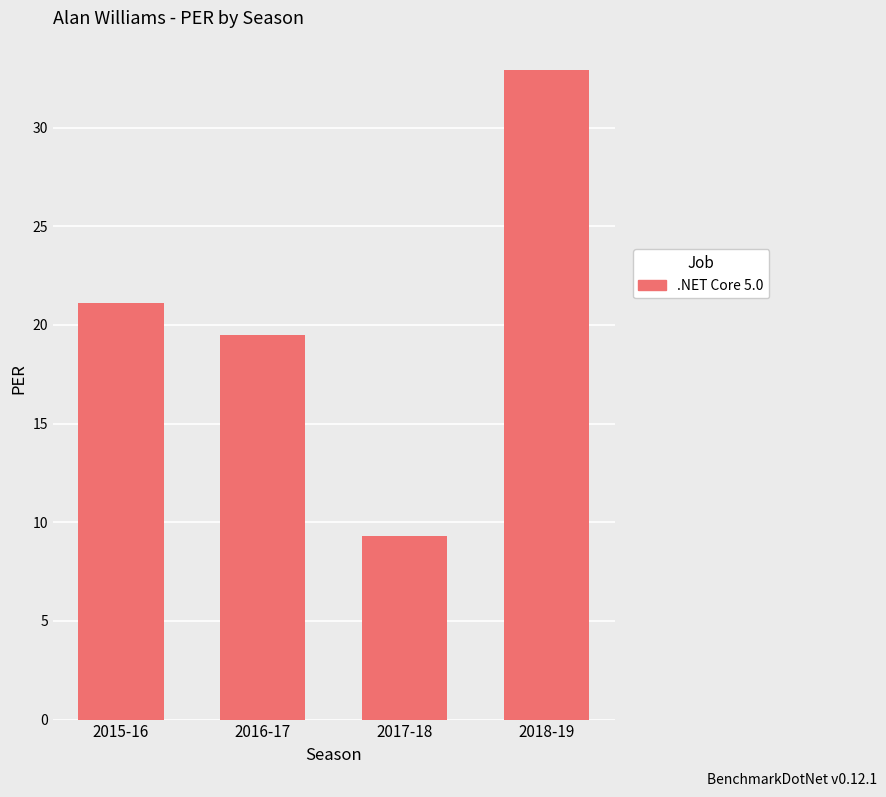

What is the smallest value displayed?

9.3